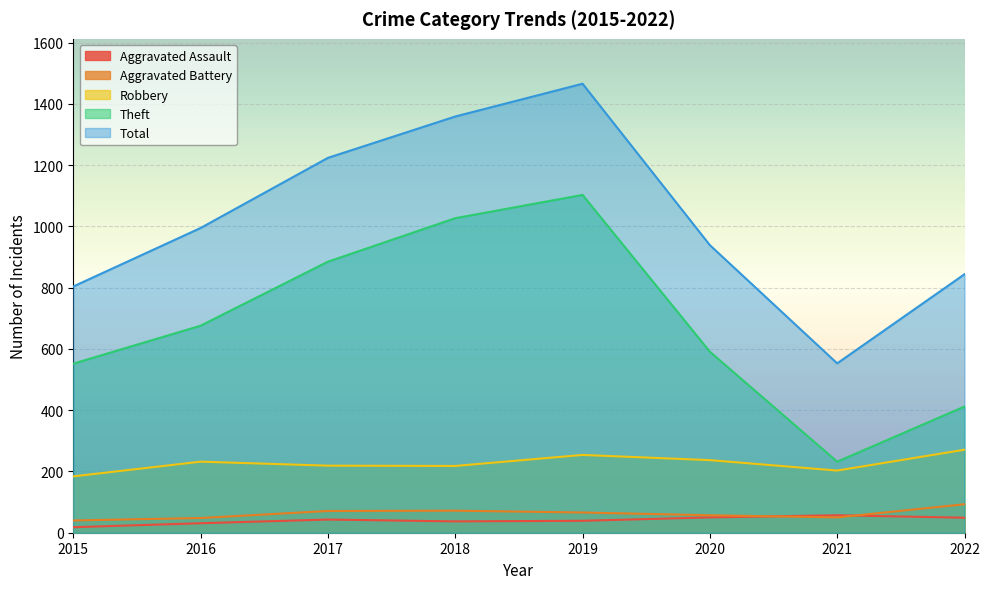

True or false: Aggravated Battery and Robbery intersect in this chart.

False